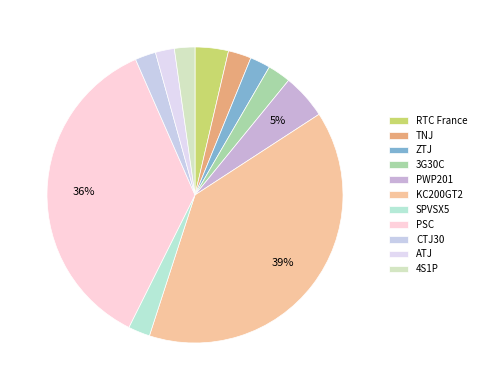

What is the ratio of the value at KC200GT2 to the value at PWP201?

8.0